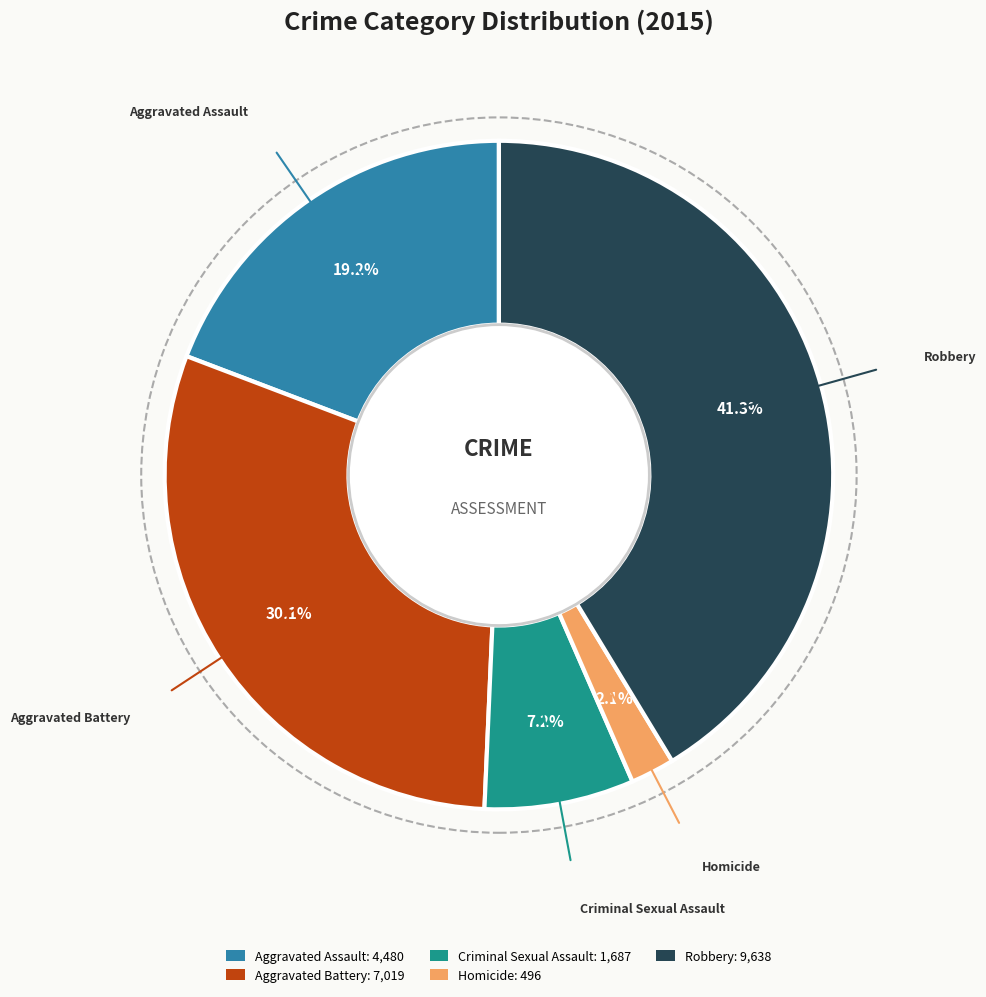

What percentage is the Robbery slice, to the nearest percent?

41%